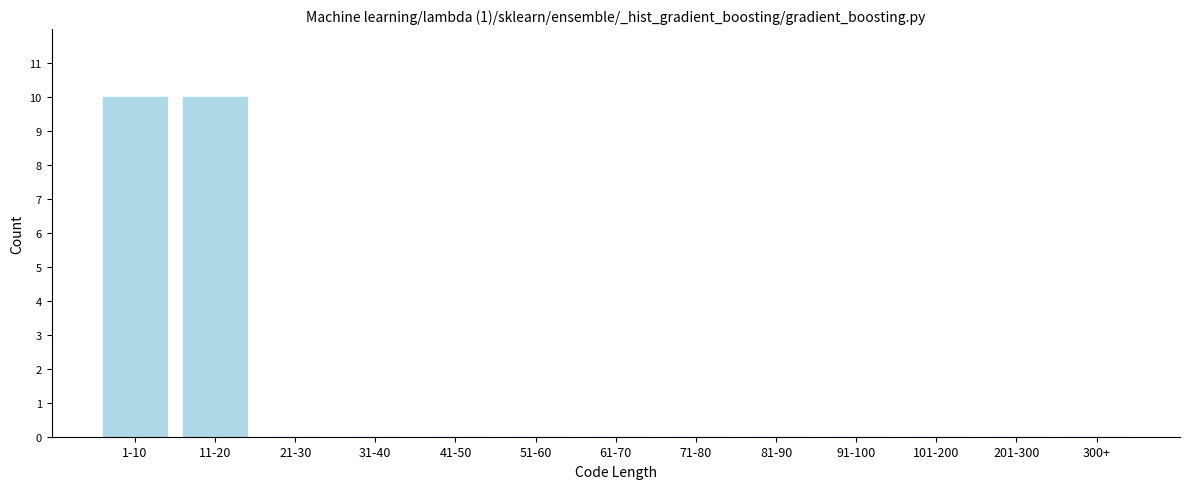

Reading left to right, extract all data points from this chart.

1-10=10	11-20=10	21-30=0	31-40=0	41-50=0	51-60=0	61-70=0	71-80=0	81-90=0	91-100=0	101-200=0	201-300=0	300+=0